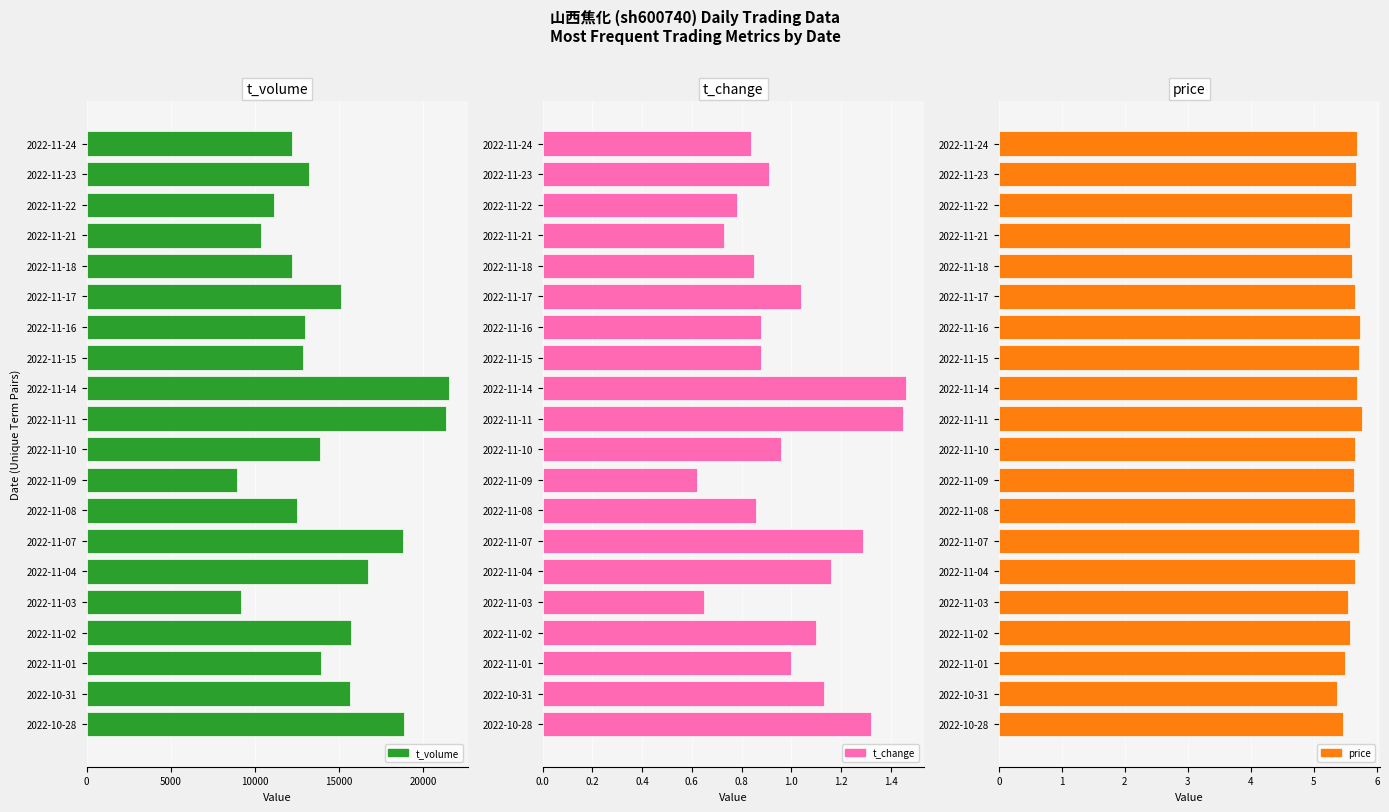

The value of price at 2022-10-31 is 7.0. True or false?

False